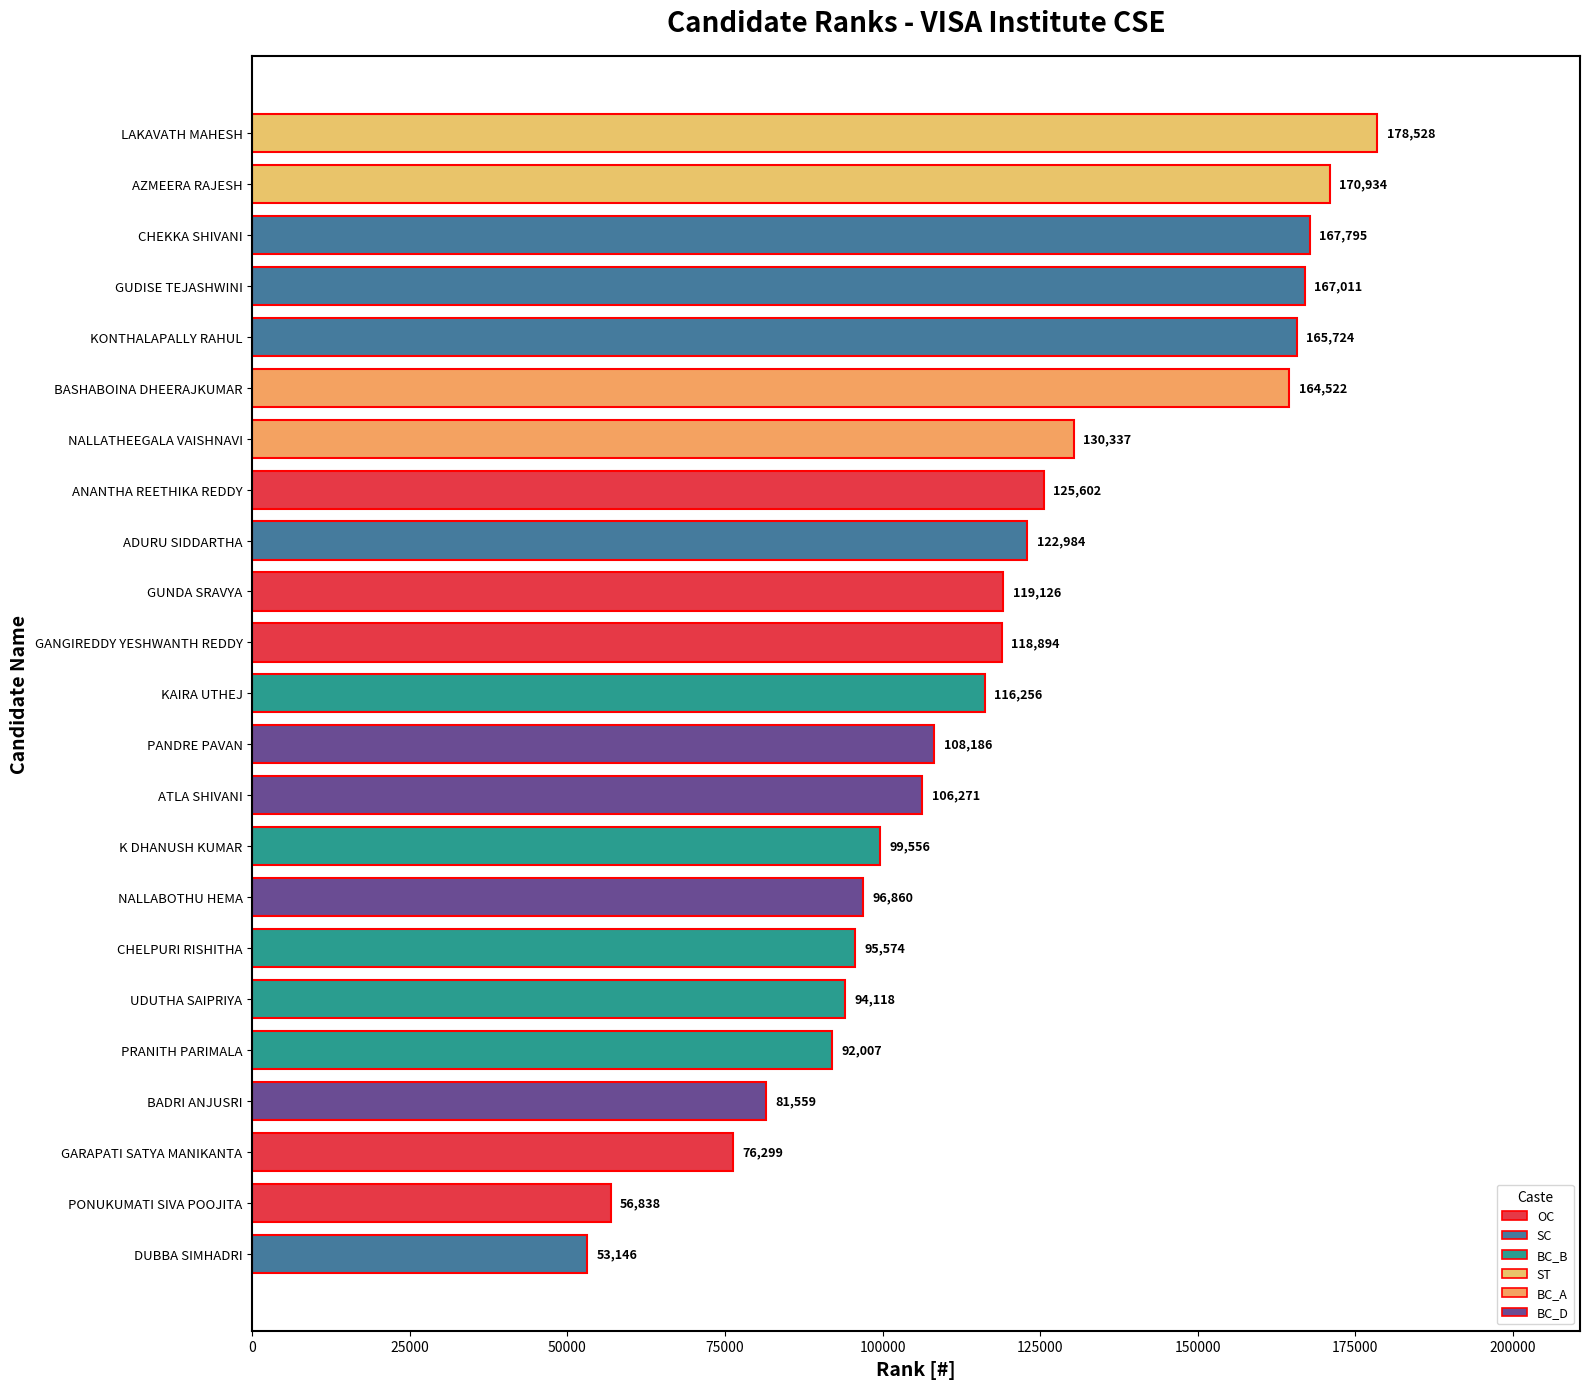

Reading bottom to top, extract all data points from this chart.

DUBBA SIMHADRI=53146	PONUKUMATI SIVA POOJITA=56838	GARAPATI SATYA MANIKANTA=76299	BADRI ANJUSRI=81559	PRANITH PARIMALA=92007	UDUTHA SAIPRIYA=94118	CHELPURI RISHITHA=95574	NALLABOTHU HEMA=96860	K DHANUSH KUMAR=99556	ATLA SHIVANI=106271	PANDRE PAVAN=108186	KAIRA UTHEJ=116256	GANGIREDDY YESHWANTH REDDY=118894	GUNDA SRAVYA=119126	ADURU SIDDARTHA=122984	ANANTHA REETHIKA REDDY=125602	NALLATHEEGALA VAISHNAVI=130337	BASHABOINA DHEERAJKUMAR=164522	KONTHALAPALLY RAHUL=165724	GUDISE TEJASHWINI=167011	CHEKKA SHIVANI=167795	AZMEERA RAJESH=170934	LAKAVATH MAHESH=178528